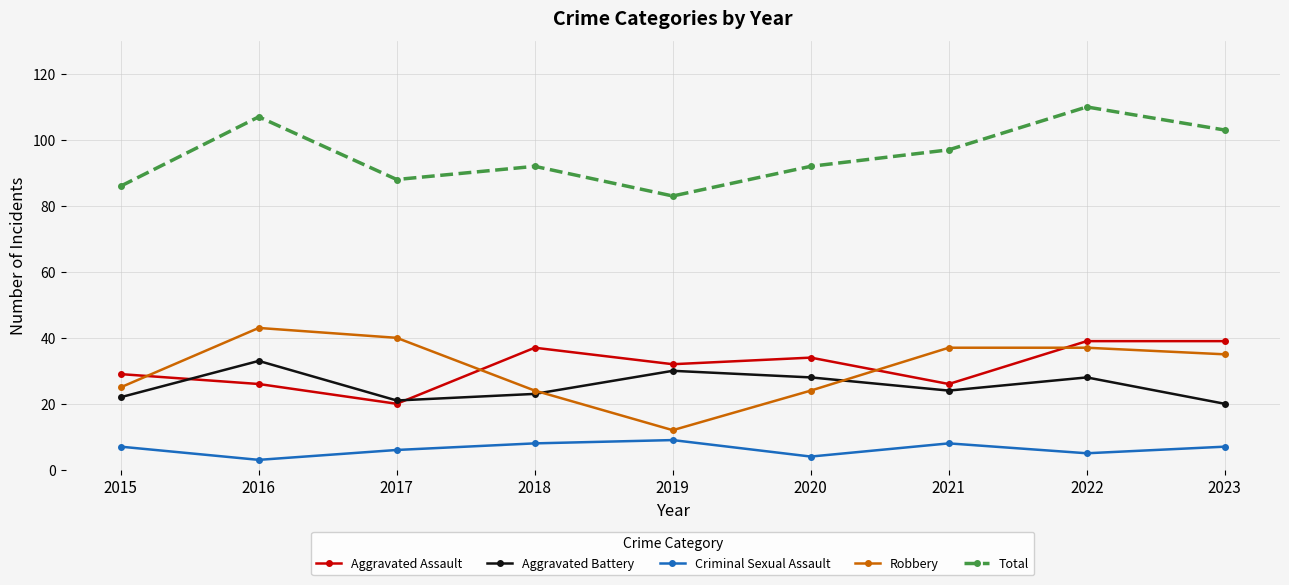

At which category does the chart reach its peak across all series?

2022